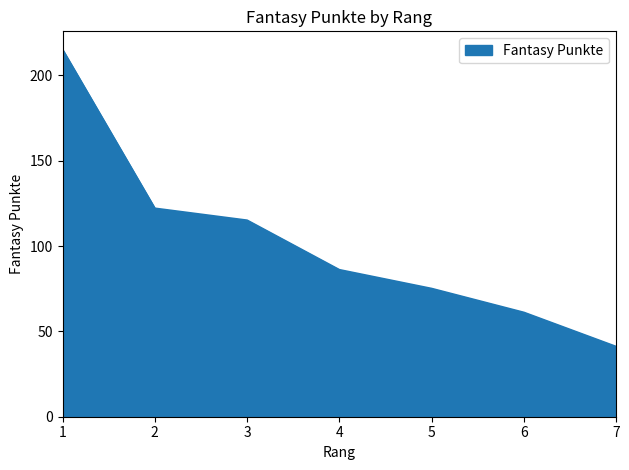

Where does the data first go above 86?

1